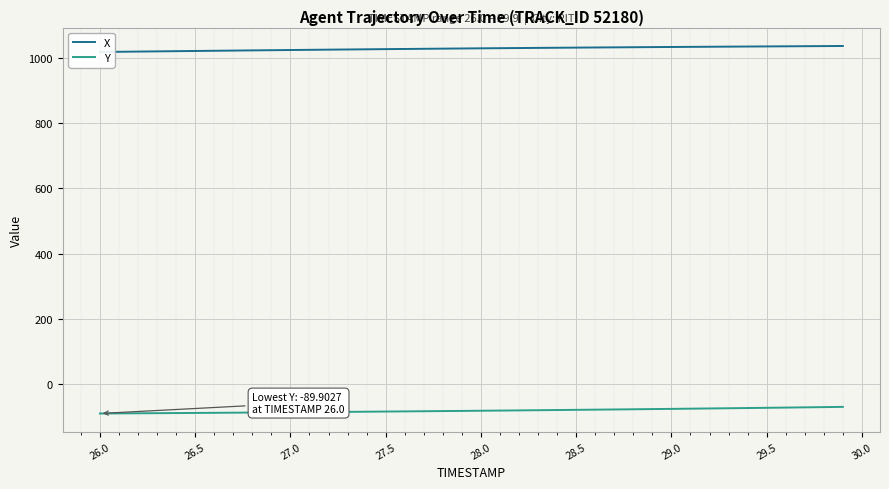

True or false: X and Y cross at least once.

False